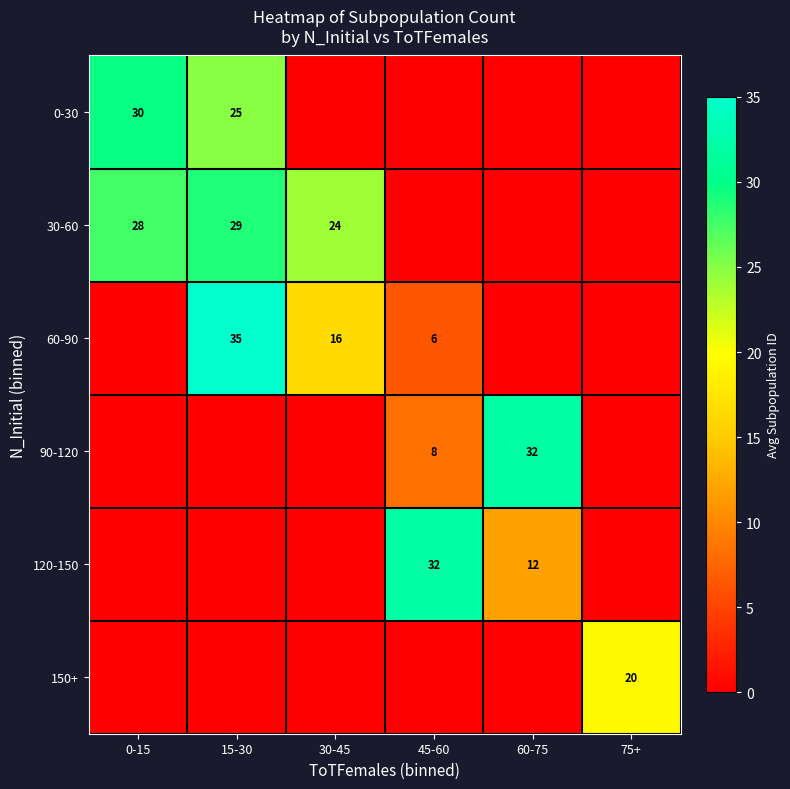

True or false: 0-30 has a value of 30 at 0-15.

True